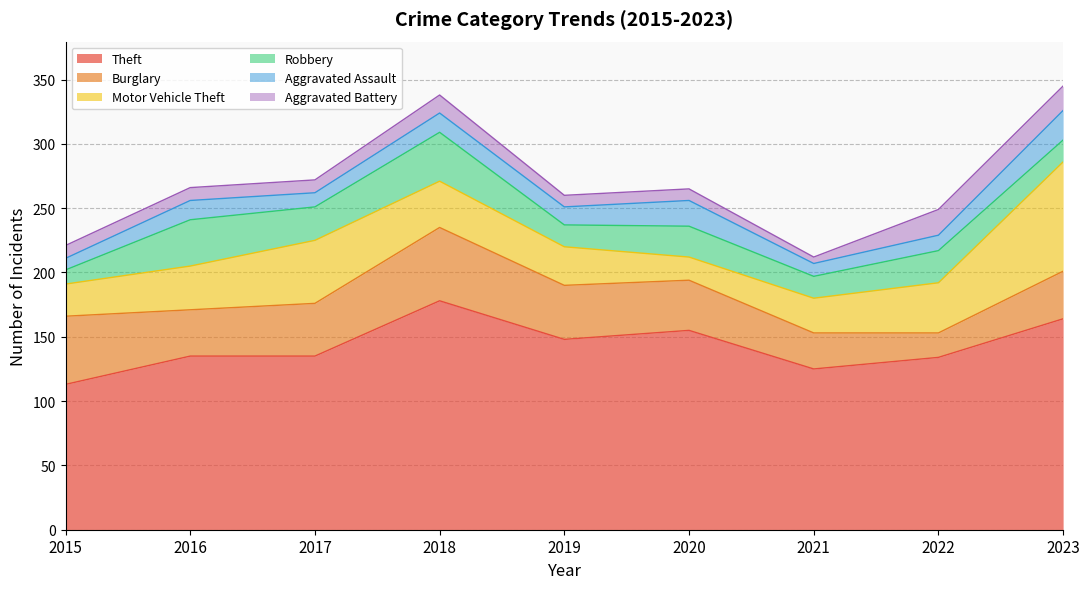

At how many categories does at least one series exceed 121?

8